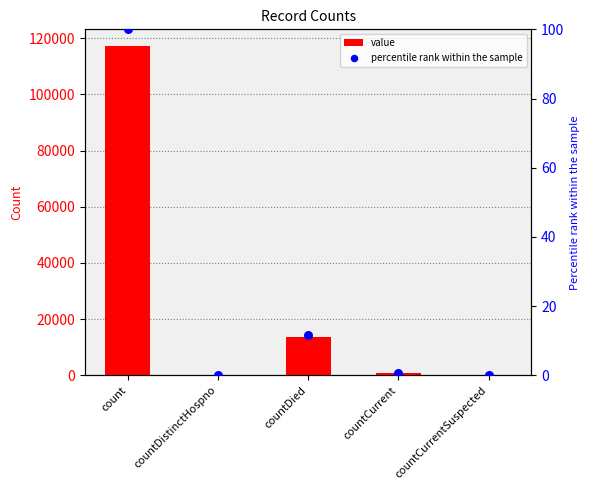

At how many categories does at least one series exceed 92482?

1